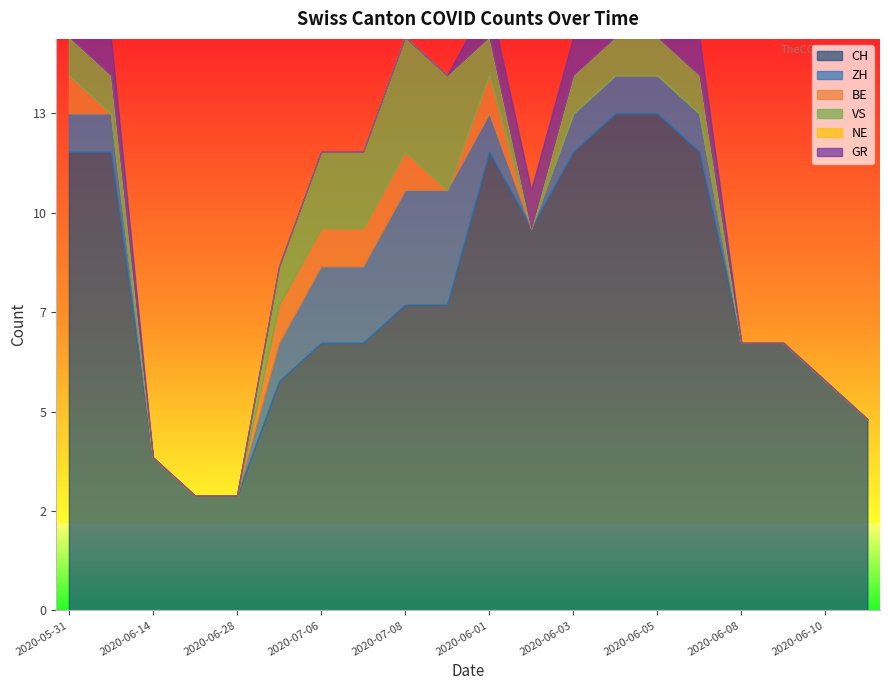

How many categories are shown in the chart?

20